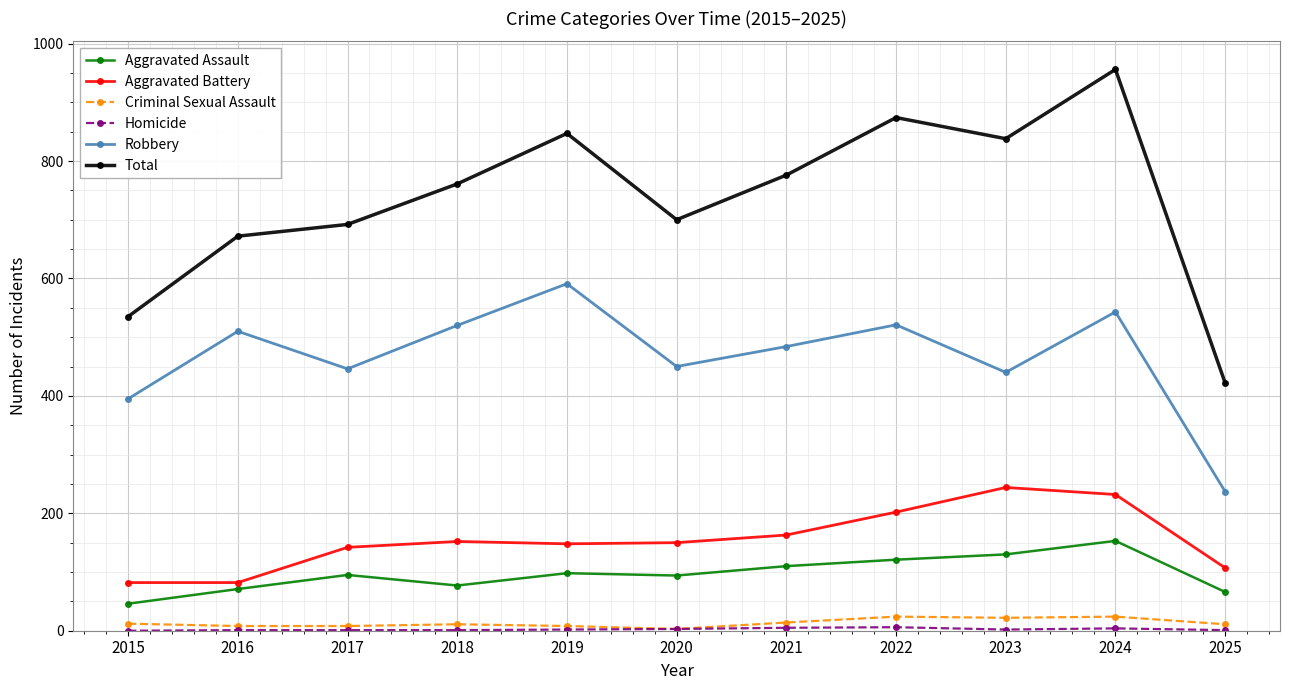

What is the value of the Aggravated Battery point at the 1st from the left?

82